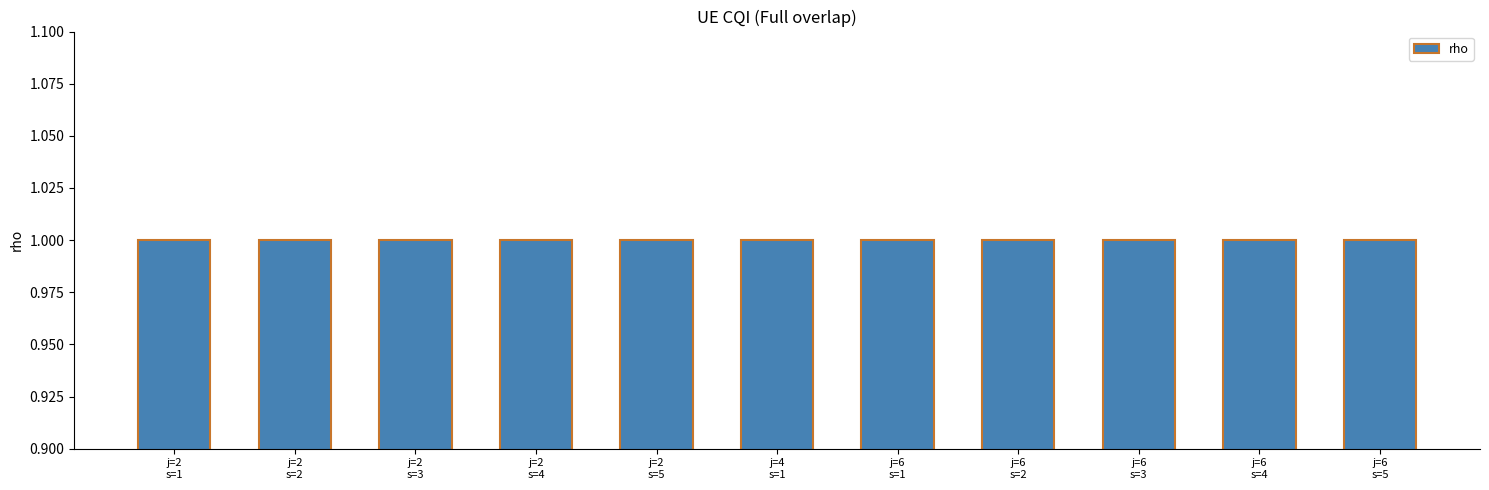

At which label does rho reach its minimum?

j=2,s=1